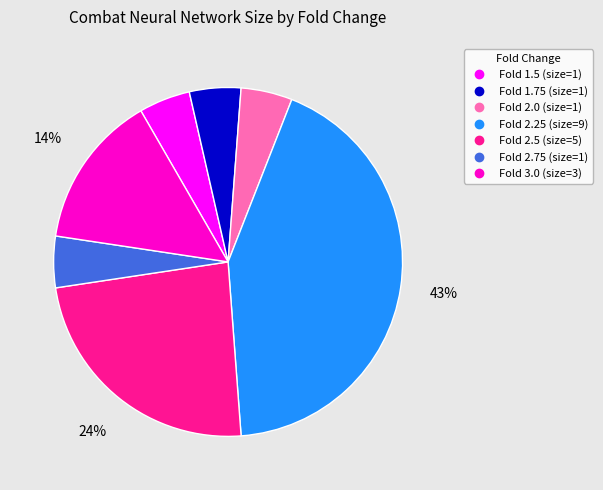

Is there a majority slice in this chart?

No